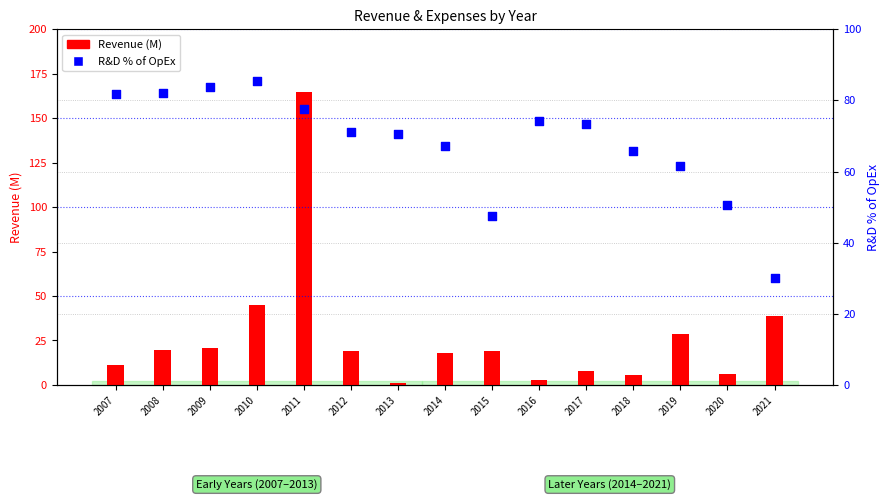

Which series reaches the maximum Y coordinate?

Revenue (M)